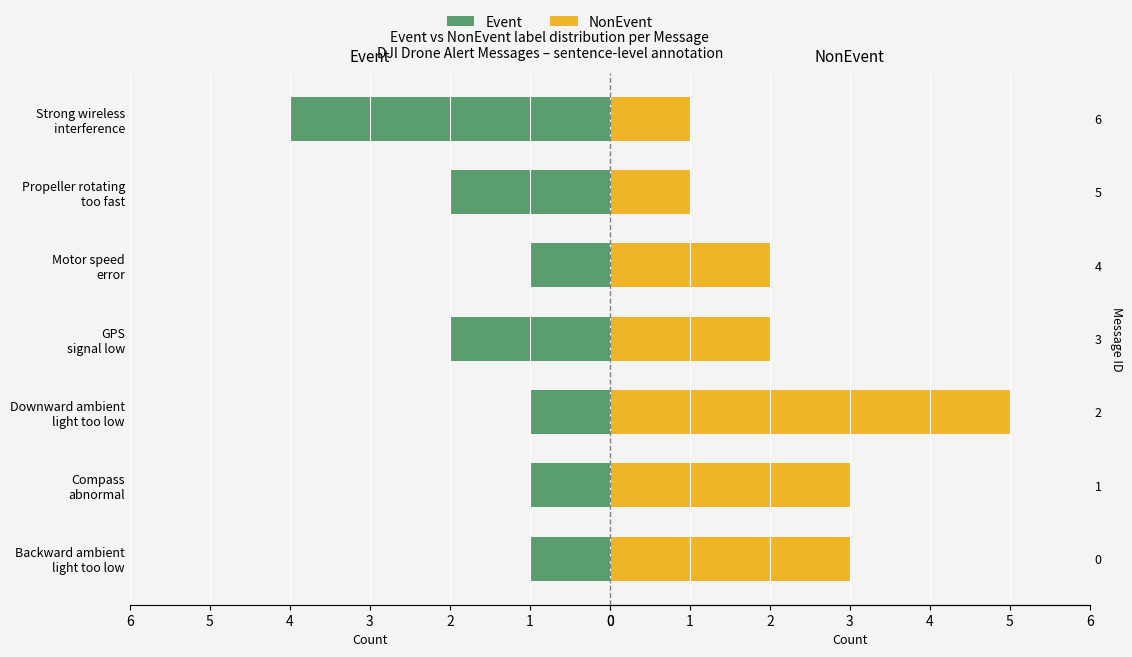

Where is Event nearest to the value 2?

GPS signal low